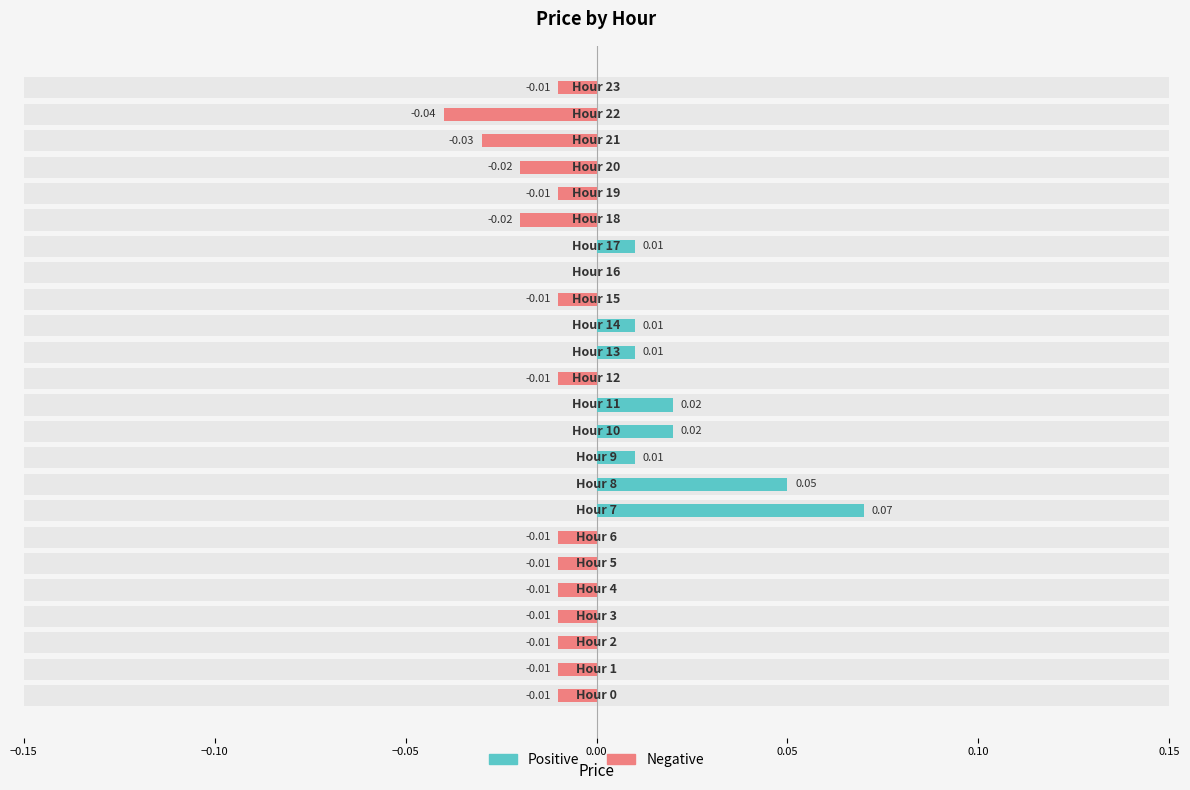

How many values in Positive are above zero?

8